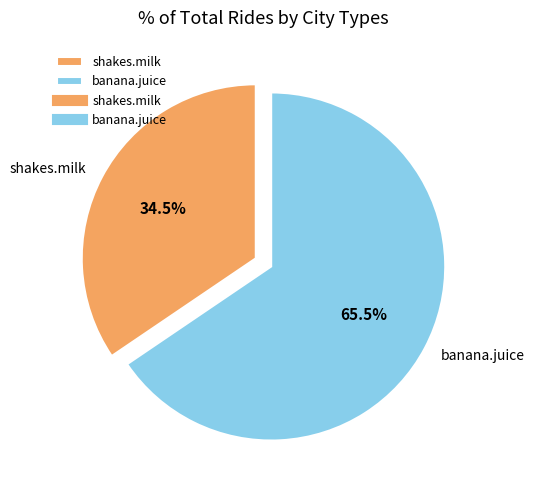

What percentage is NOT represented by banana.juice?

34.5%